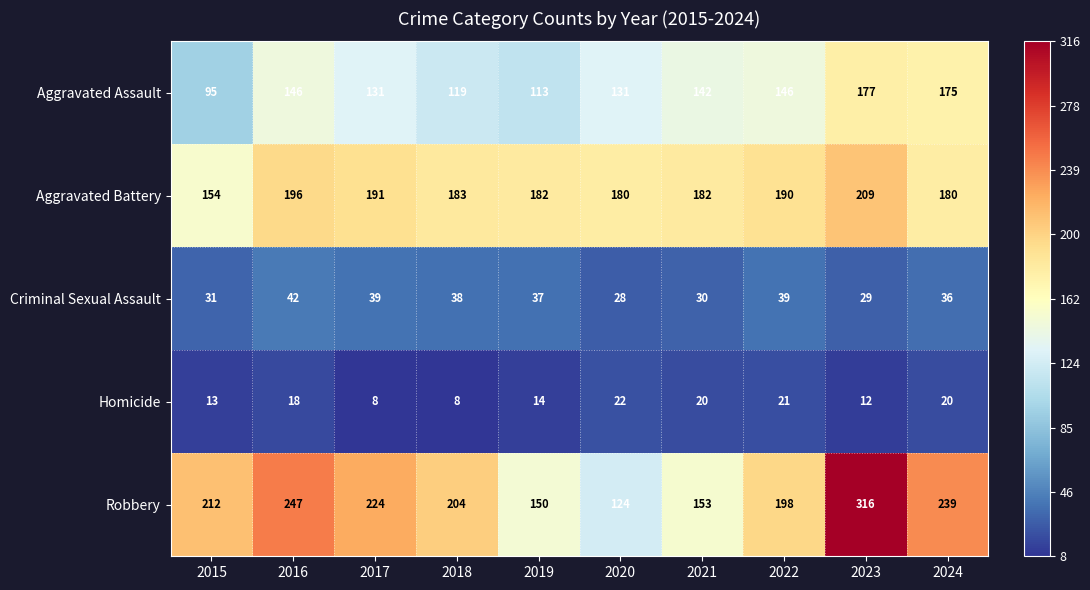

What is the sum of the Criminal Sexual Assault values at 2017 and 2021?

69